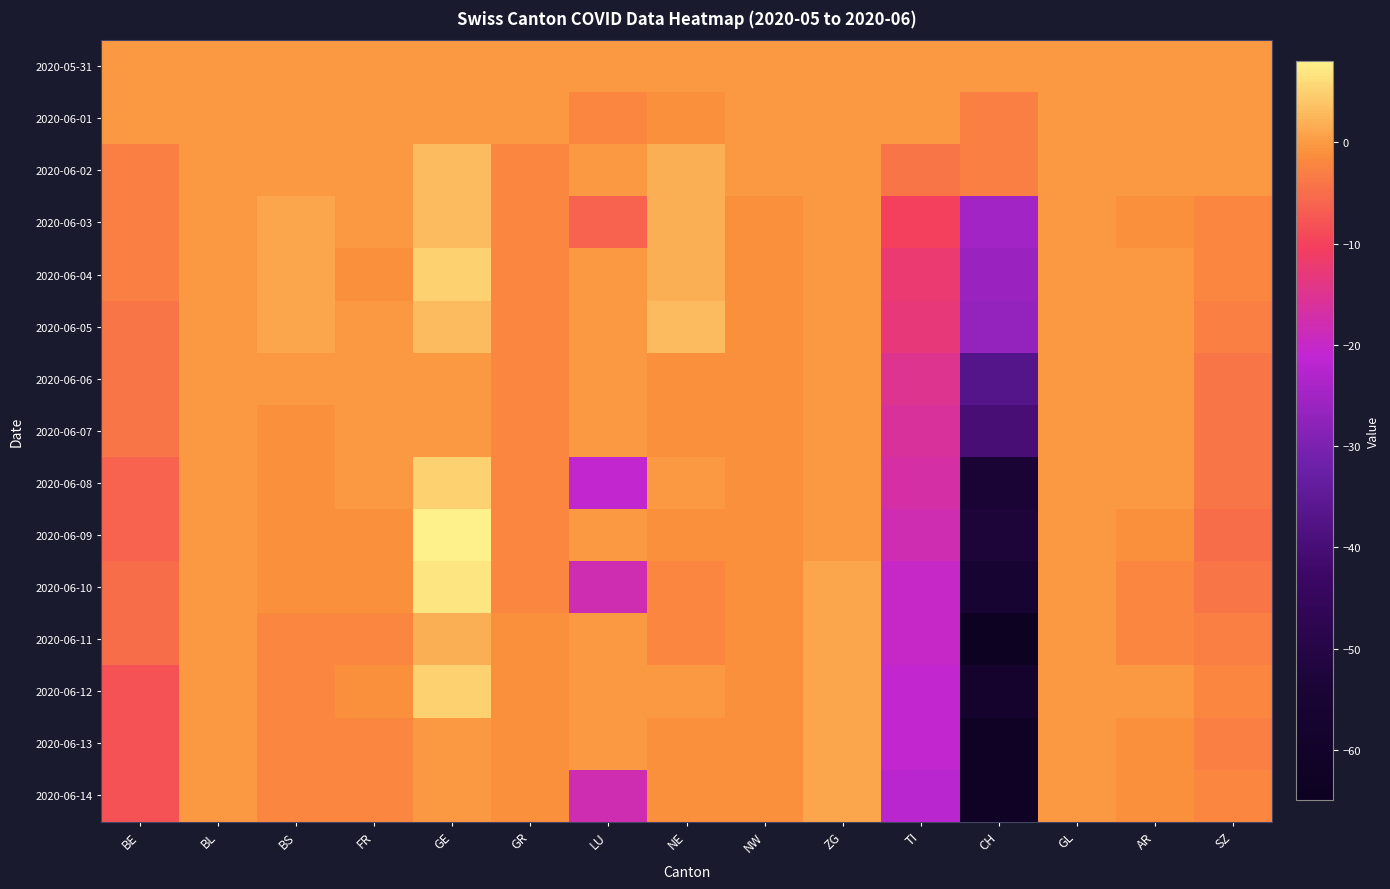

Reading left to right, what are all the values shown in this chart?

2020-05-31: BE=0	BL=0	BS=0	FR=0	GE=0	GR=0	LU=0	NE=0	NW=0	ZG=0	TI=0	CH=0	GL=0	AR=0	SZ=0
2020-06-01: BE=0	BL=0	BS=0	FR=0	GE=0	GR=0	LU=-2	NE=-1	NW=0	ZG=0	TI=0	CH=-3	GL=0	AR=0	SZ=0
2020-06-02: BE=-3	BL=0	BS=0	FR=0	GE=3	GR=-2	LU=0	NE=2	NW=0	ZG=0	TI=-4	CH=-3	GL=0	AR=0	SZ=0
2020-06-03: BE=-3	BL=0	BS=1	FR=0	GE=3	GR=-2	LU=-6	NE=2	NW=-1	ZG=0	TI=-10	CH=-25	GL=0	AR=-1	SZ=-2
2020-06-04: BE=-3	BL=0	BS=1	FR=-1	GE=5	GR=-2	LU=0	NE=2	NW=-1	ZG=0	TI=-12	CH=-26	GL=0	AR=0	SZ=-2
2020-06-05: BE=-4	BL=0	BS=1	FR=0	GE=3	GR=-2	LU=0	NE=3	NW=-1	ZG=0	TI=-13	CH=-27	GL=0	AR=0	SZ=-3
2020-06-06: BE=-4	BL=0	BS=0	FR=0	GE=0	GR=-2	LU=0	NE=-1	NW=-1	ZG=0	TI=-15	CH=-37	GL=0	AR=0	SZ=-4
2020-06-07: BE=-4	BL=0	BS=-1	FR=0	GE=0	GR=-2	LU=0	NE=-1	NW=-1	ZG=0	TI=-16	CH=-40	GL=0	AR=0	SZ=-4
2020-06-08: BE=-6	BL=0	BS=-1	FR=0	GE=5	GR=-2	LU=-21	NE=0	NW=-1	ZG=0	TI=-17	CH=-54	GL=0	AR=0	SZ=-4
2020-06-09: BE=-6	BL=0	BS=-1	FR=-1	GE=8	GR=-2	LU=0	NE=-1	NW=-1	ZG=0	TI=-18	CH=-53	GL=0	AR=-1	SZ=-5
2020-06-10: BE=-5	BL=0	BS=-1	FR=-1	GE=7	GR=-2	LU=-18	NE=-2	NW=-1	ZG=1	TI=-20	CH=-56	GL=0	AR=-2	SZ=-4
2020-06-11: BE=-5	BL=0	BS=-2	FR=-2	GE=2	GR=-1	LU=0	NE=-2	NW=-1	ZG=1	TI=-20	CH=-65	GL=0	AR=-2	SZ=-3
2020-06-12: BE=-8	BL=0	BS=-2	FR=-1	GE=5	GR=-1	LU=0	NE=0	NW=-1	ZG=1	TI=-21	CH=-58	GL=0	AR=0	SZ=-2
2020-06-13: BE=-8	BL=0	BS=-2	FR=-2	GE=0	GR=-1	LU=0	NE=-1	NW=-1	ZG=1	TI=-21	CH=-63	GL=0	AR=-1	SZ=-3
2020-06-14: BE=-8	BL=0	BS=-2	FR=-2	GE=0	GR=-1	LU=-18	NE=-1	NW=-1	ZG=1	TI=-22	CH=-63	GL=0	AR=-1	SZ=-2